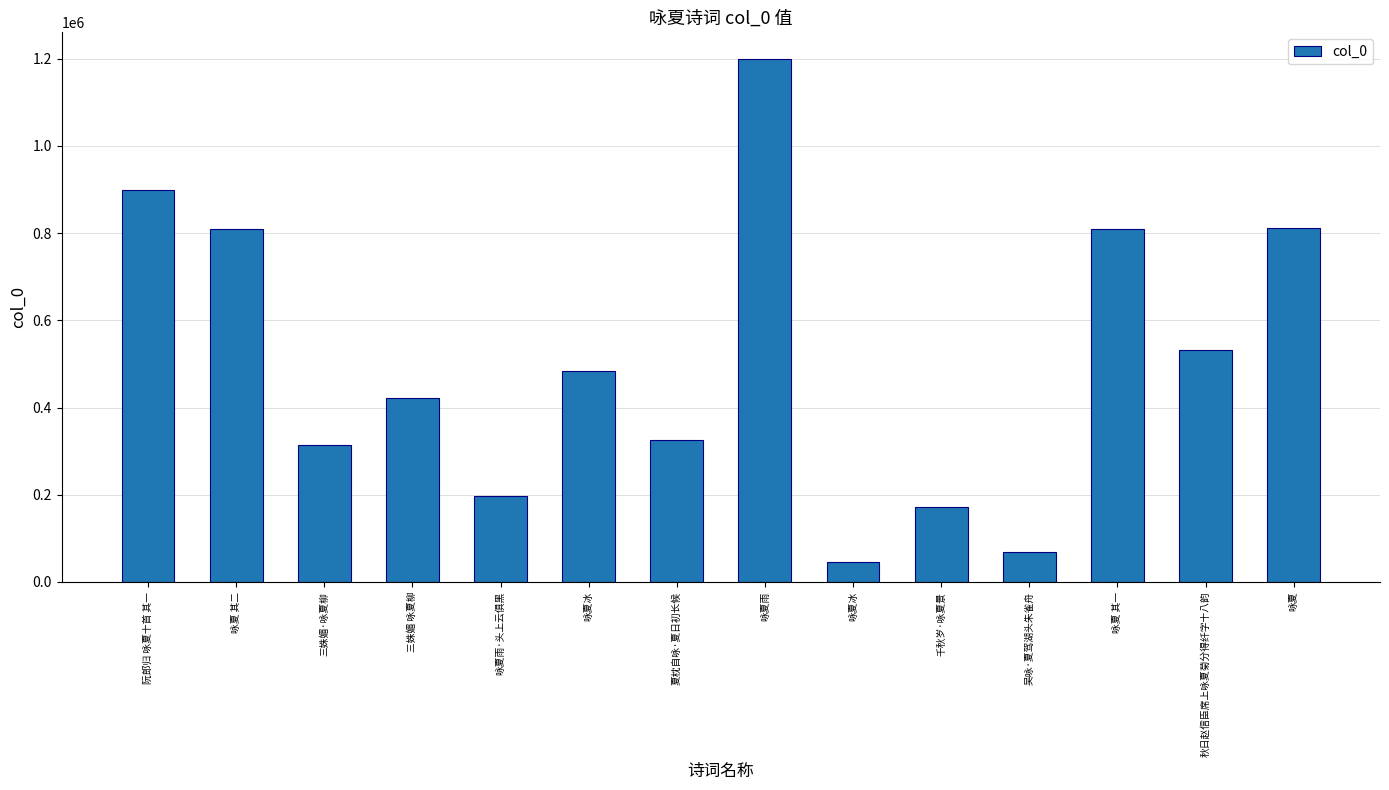

What is the difference between the maximum and minimum values?

1153893